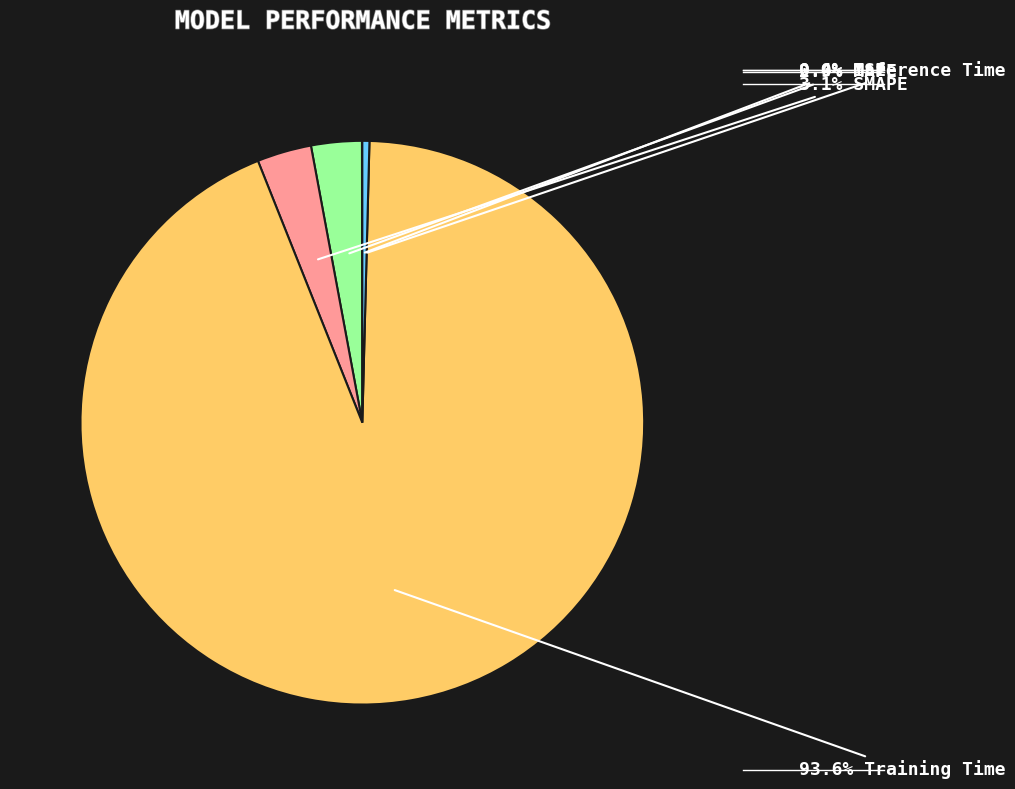

Does any single category account for the majority?

Yes